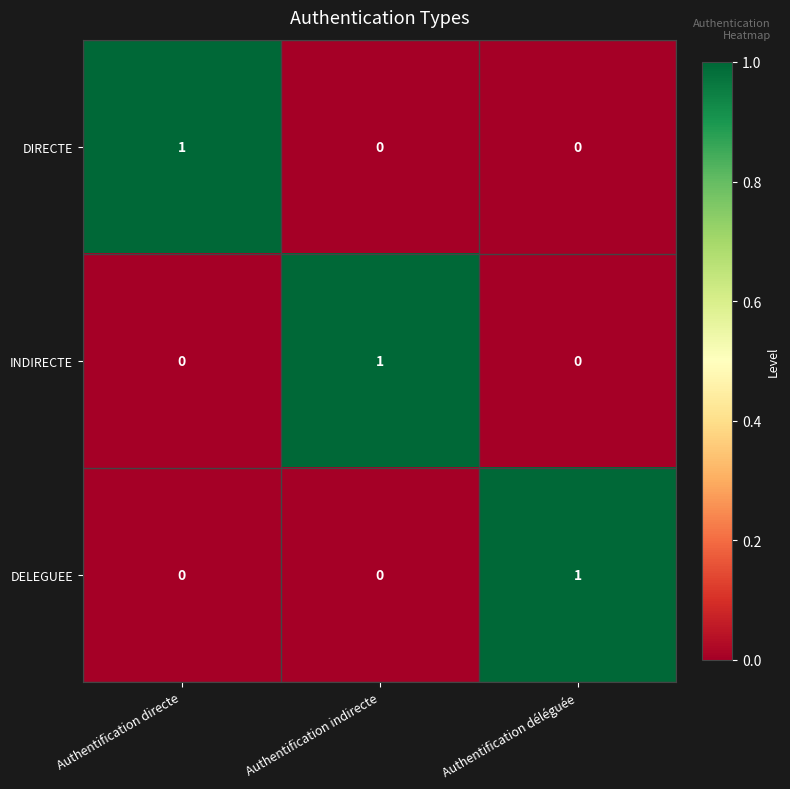

The DIRECTE series shows 2 at Authentification directe. True or false?

False